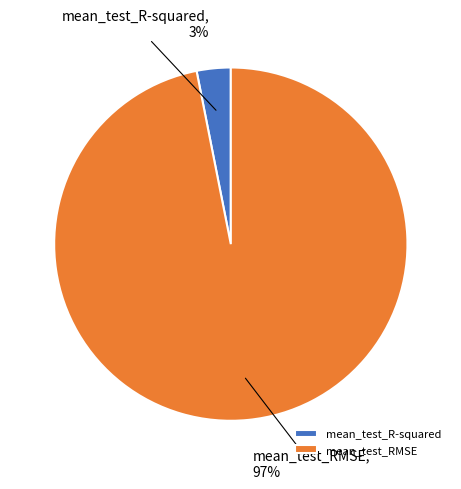

Is it true that mean_test_RMSE is 97% of the pie?

True